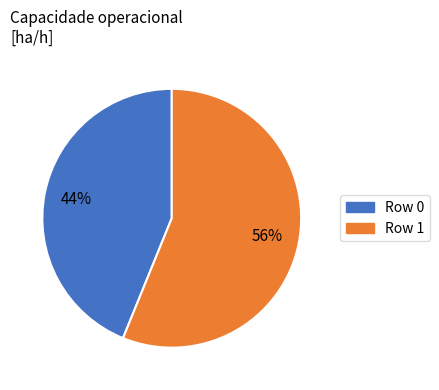

How many slices are in this pie chart?

2